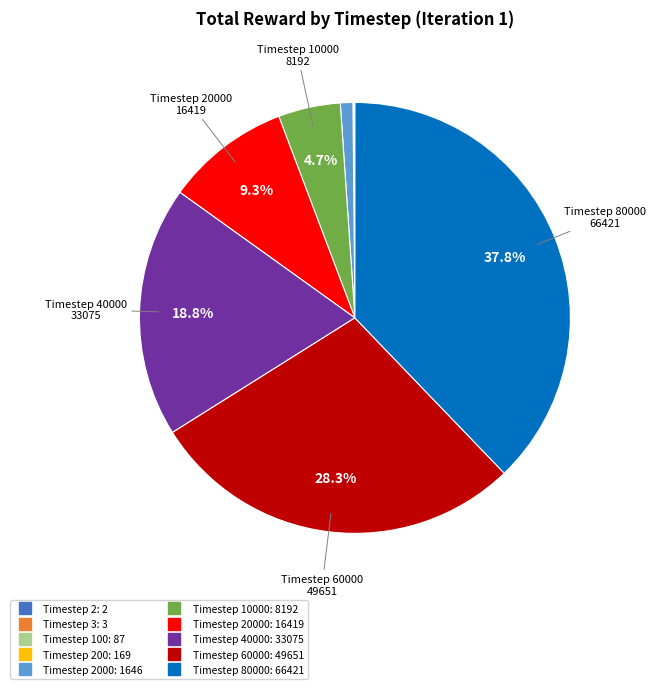

Is there a majority slice in this chart?

No